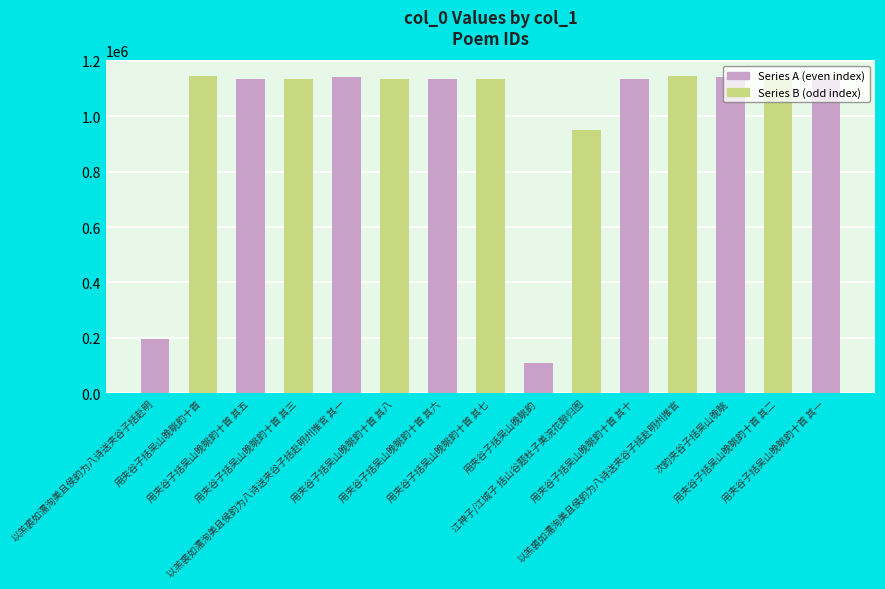

Which label corresponds to the largest value in the chart?

以羔裘如濡洵美且侯韵为八诗送夹谷子括赴明州推官